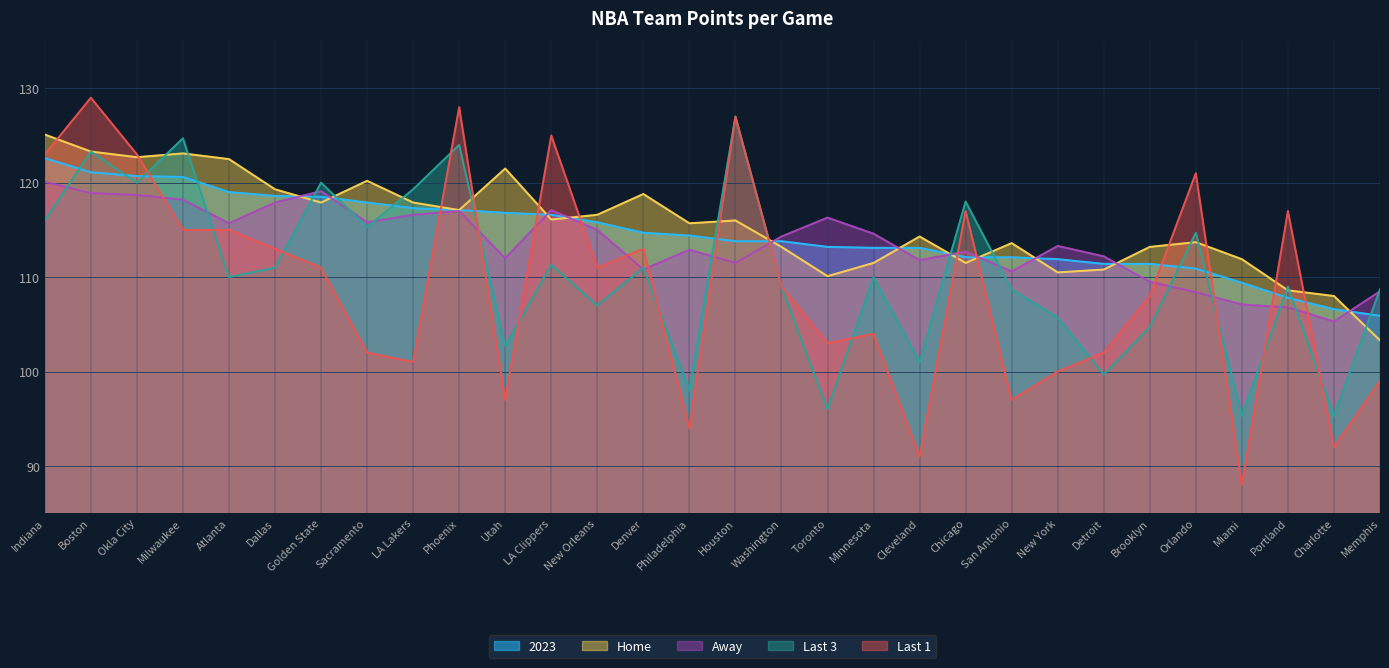

What position from the left is Golden State?

7